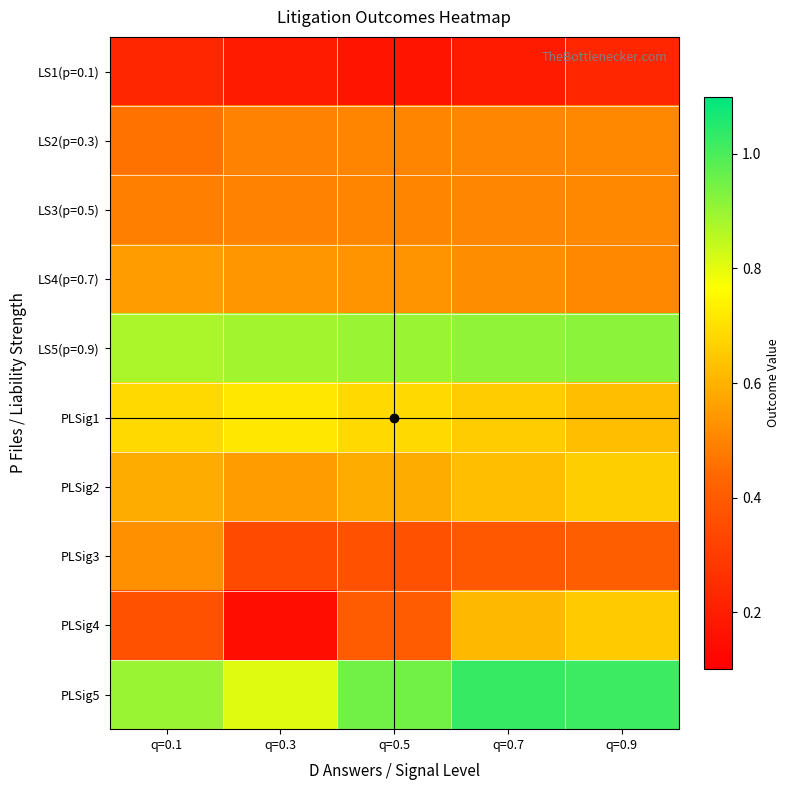

What is the difference between the highest and lowest values at q=0.7?

0.8